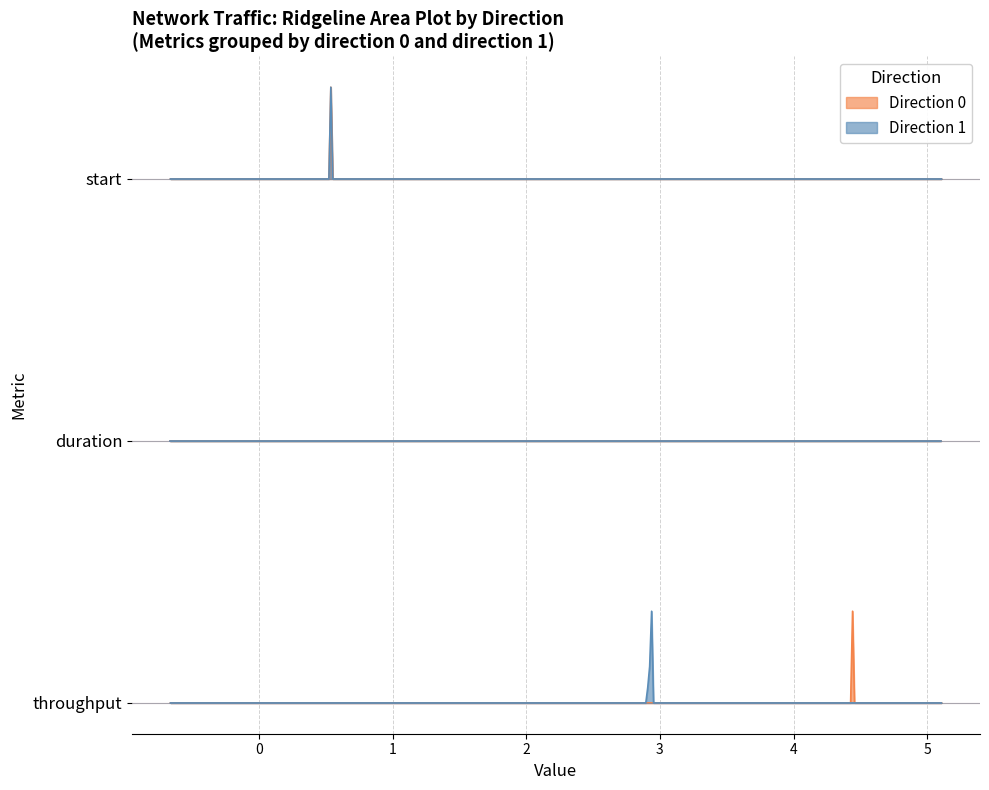

What is the label of the 1st point from the left?

start